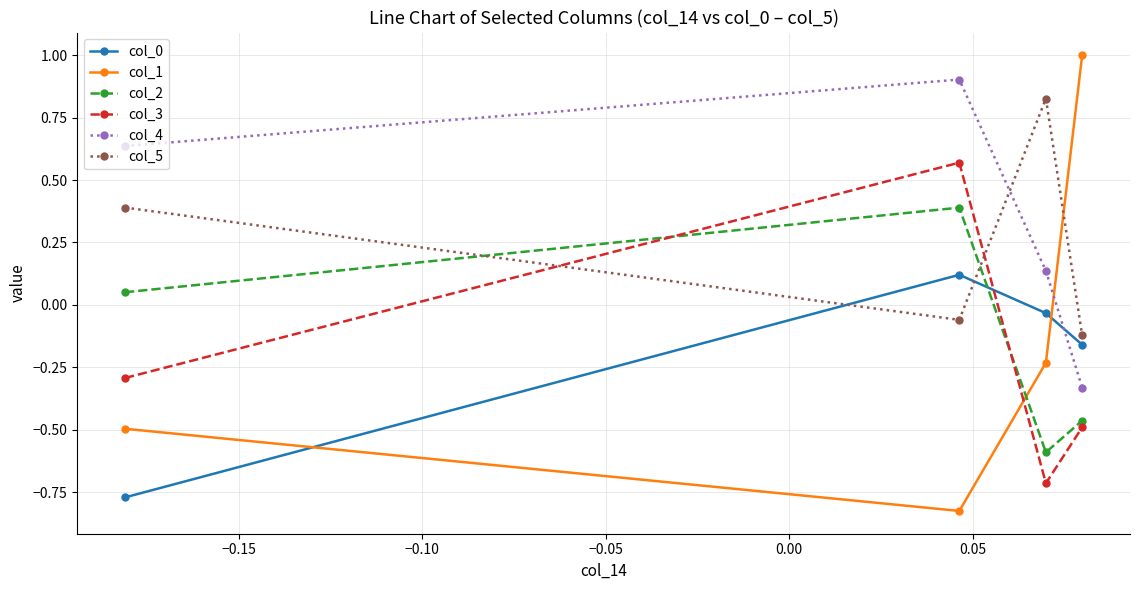

How many positive values does the col_5 series have?

2